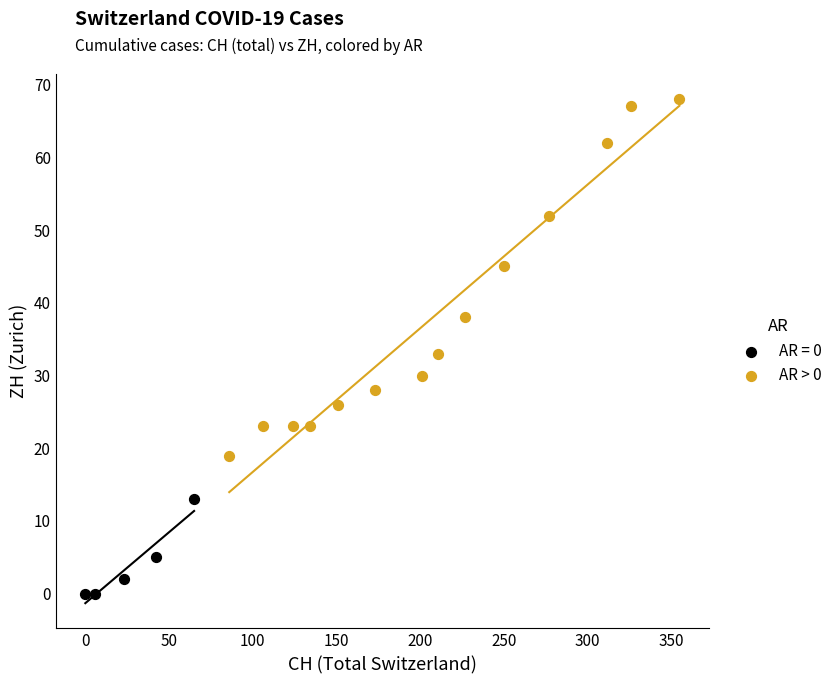

Which series has the largest Y range (max minus min)?

AR > 0